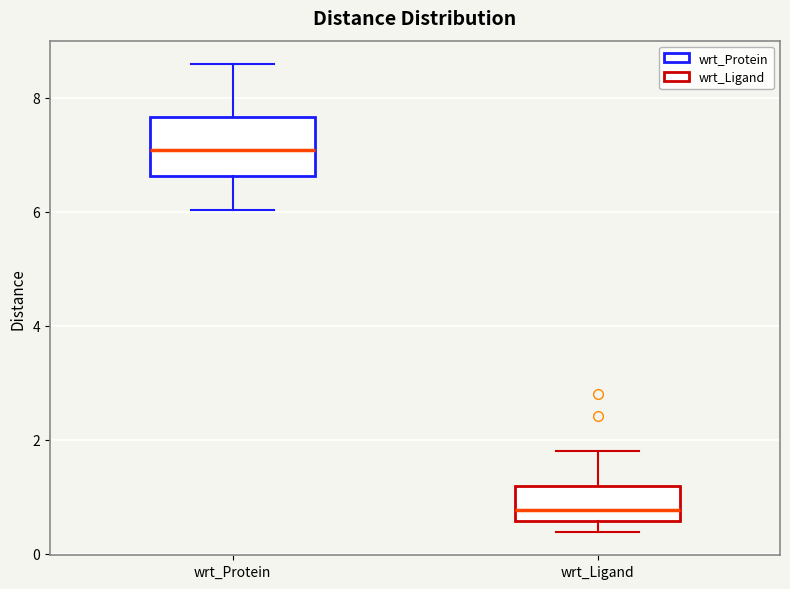

Which box is the tallest, from its lower edge to its upper edge?

wrt_Protein